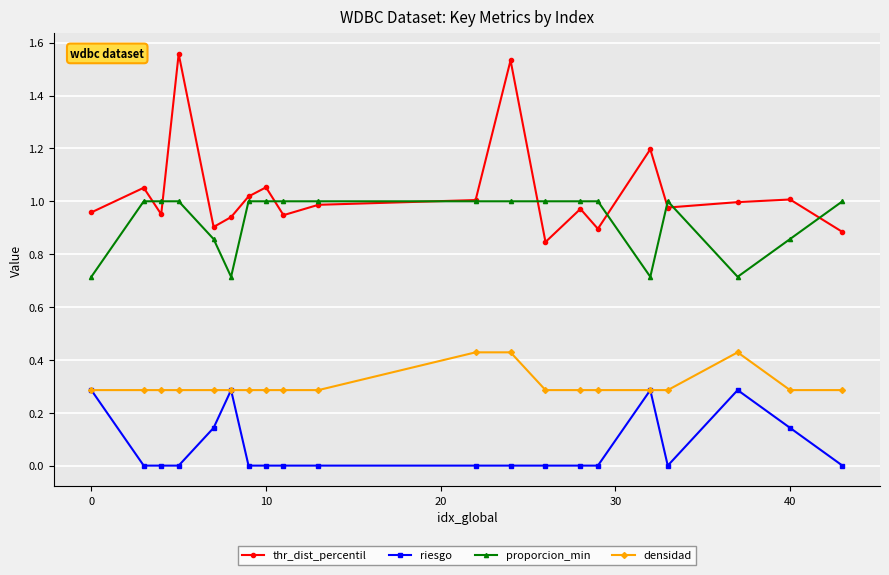

True or false: proporcion_min and riesgo cross at least once.

False